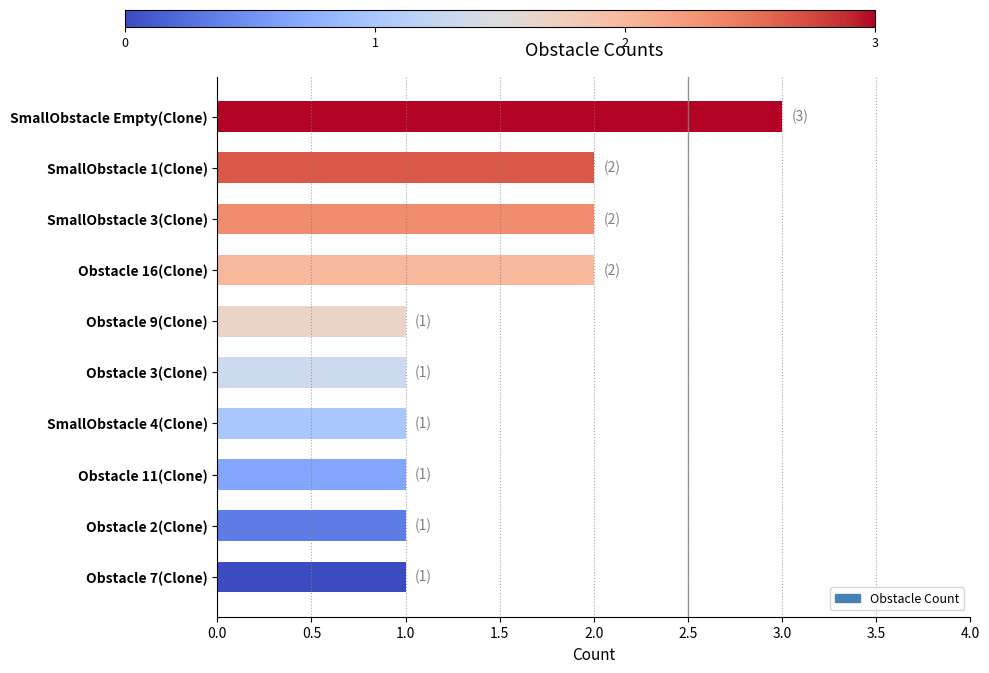

The chart shows a value of 2 at SmallObstacle 4(Clone). True or false?

False